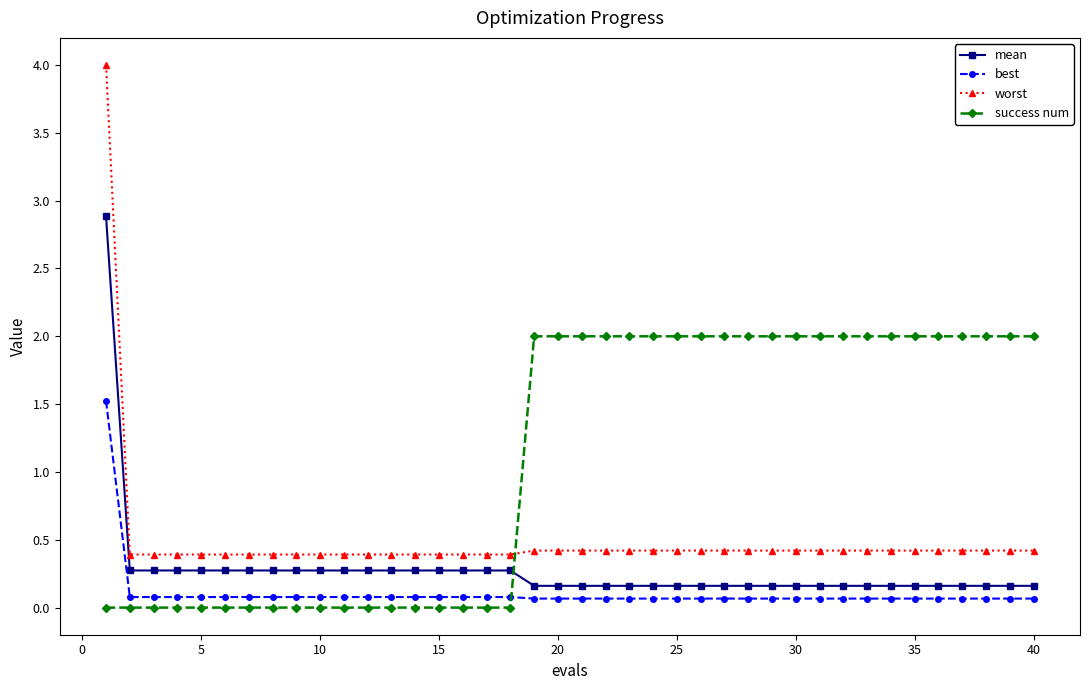

How many data points does each series have?

40